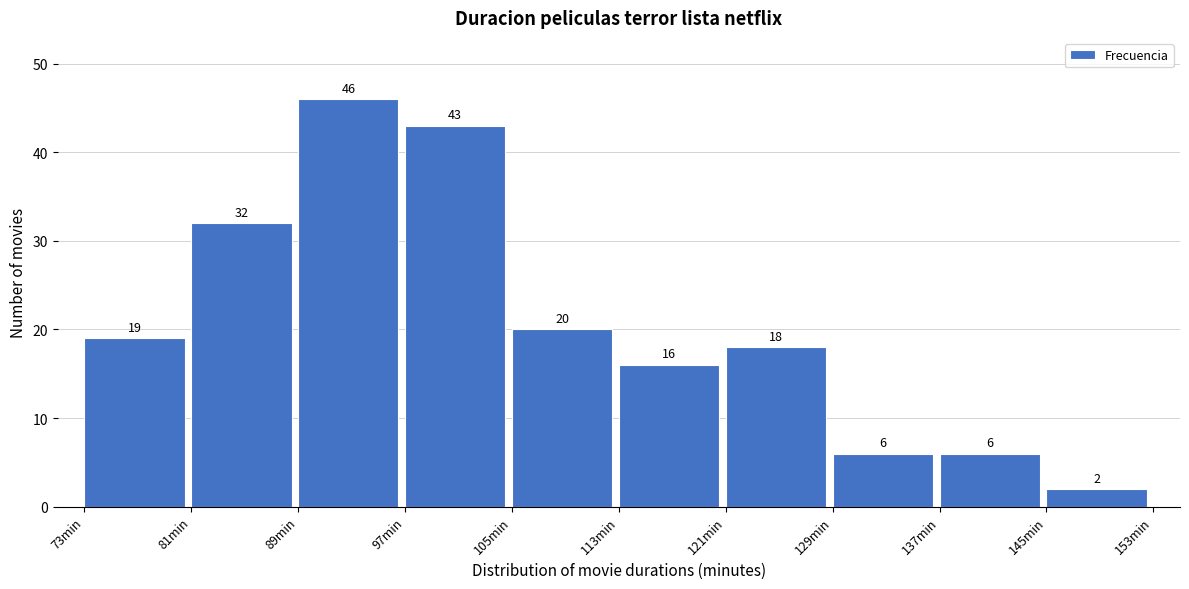

Reading left to right, what are all the values shown in this chart?

73min=19	81min=32	89min=46	97min=43	105min=20	113min=16	121min=18	129min=6	137min=6	145min=2